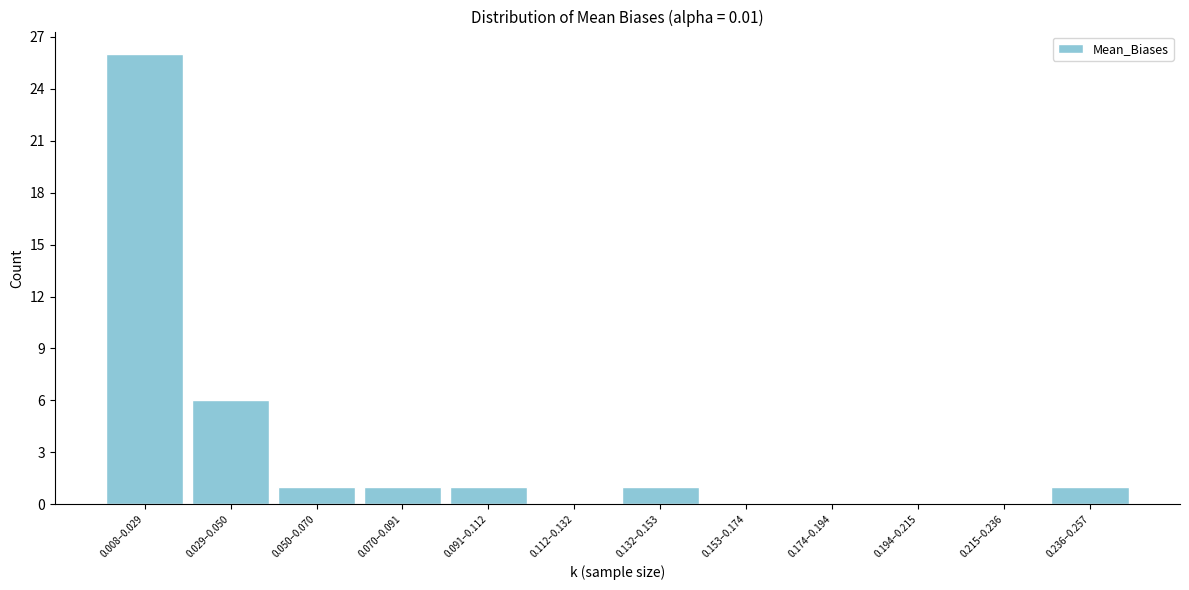

Reading left to right, list all the values displayed in this chart.

0.008–0.029=26	0.029–0.050=6	0.050–0.070=1	0.070–0.091=1	0.091–0.112=1	0.112–0.132=0	0.132–0.153=1	0.153–0.174=0	0.174–0.194=0	0.194–0.215=0	0.215–0.236=0	0.236–0.257=1